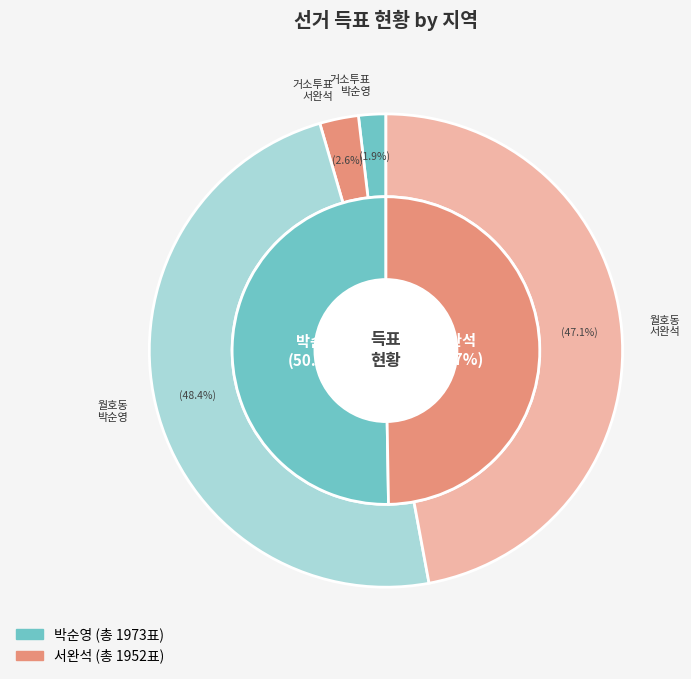

Is it true that 월호동 is 99% of the pie?

False